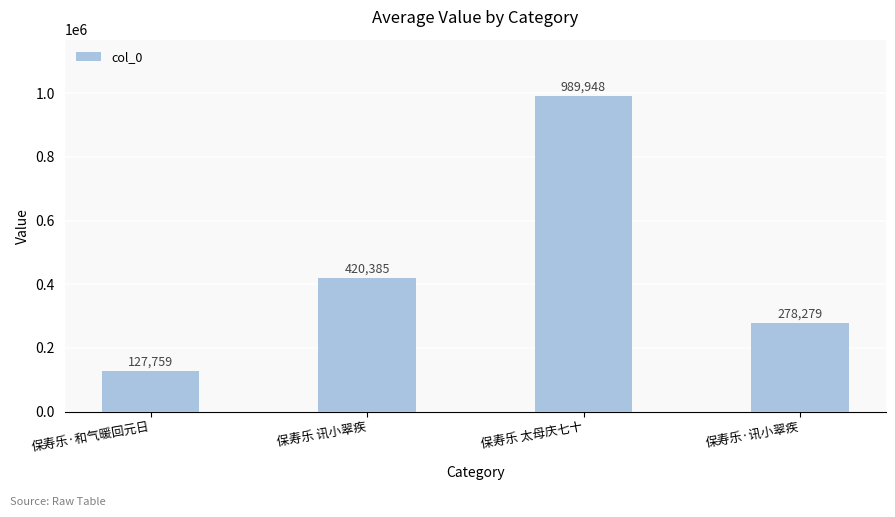

How many values are below 420385?

2